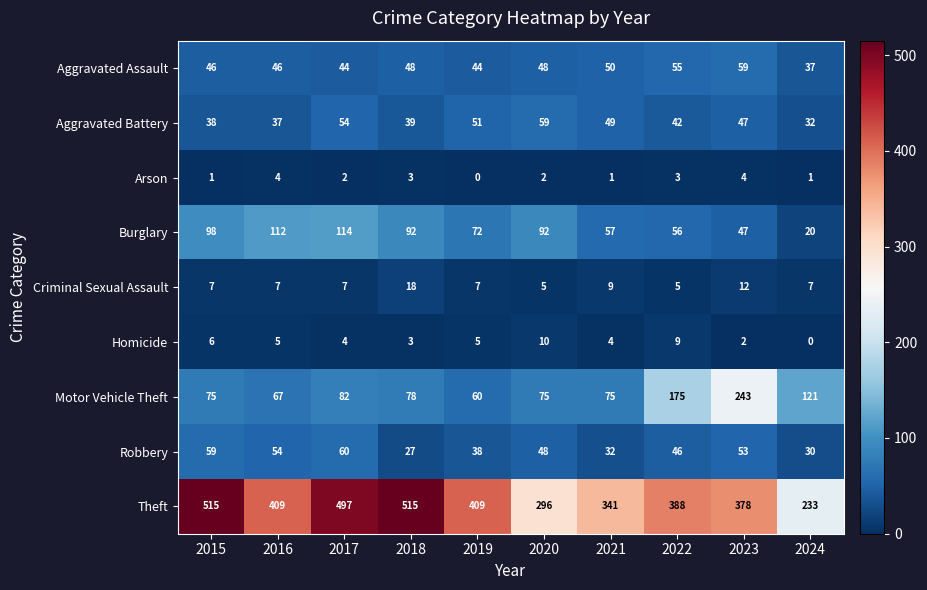

The Aggravated Assault series shows 22 at 2021. True or false?

False